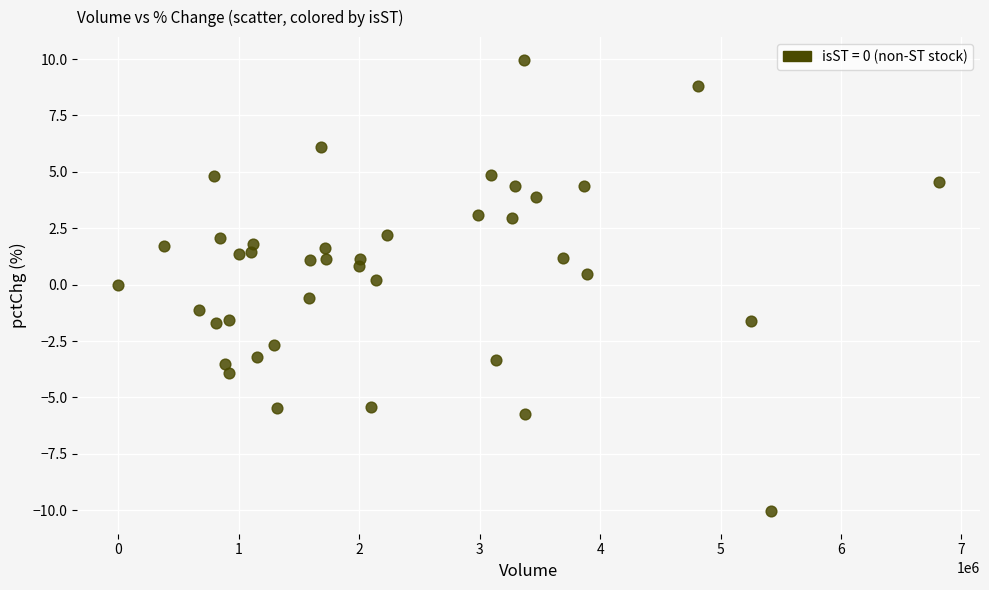

What is the range of Y values (max minus min)?

20.0